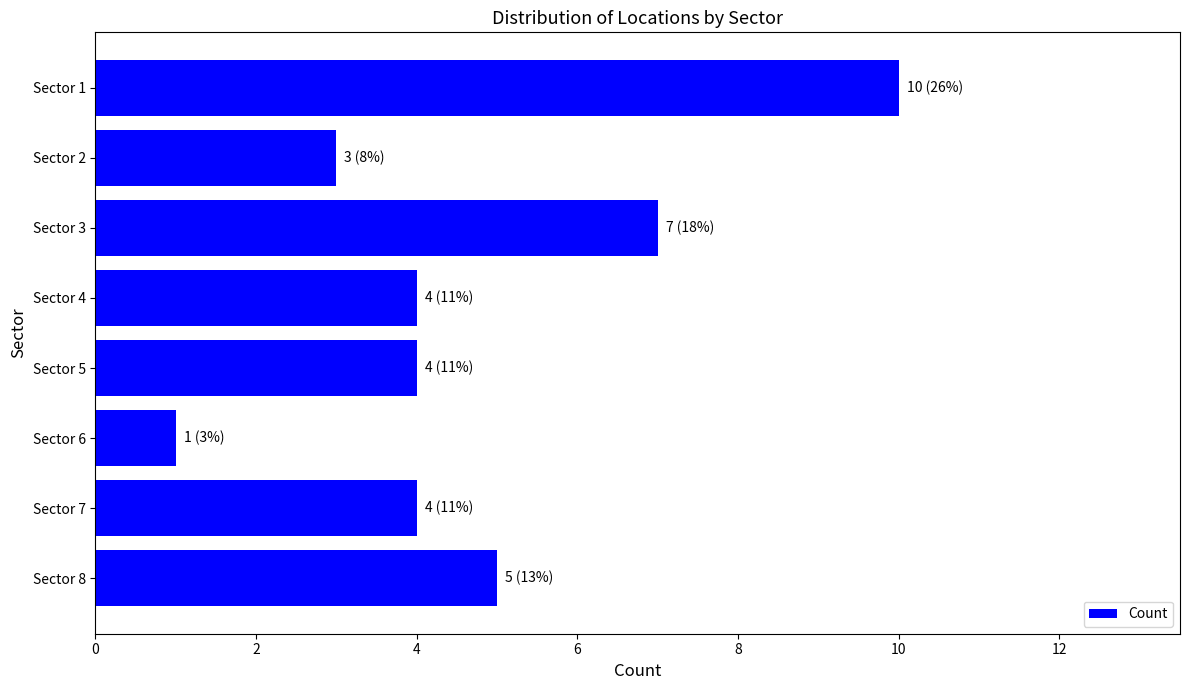

Does the chart contain any negative values?

No